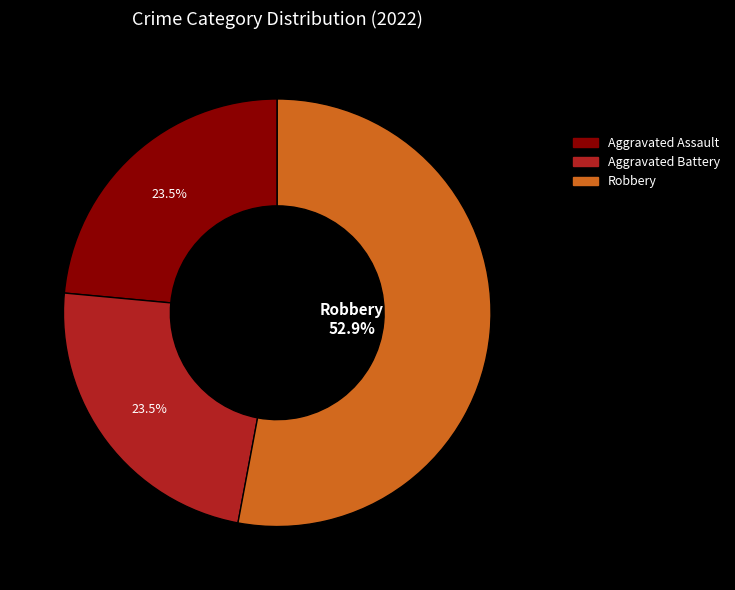

Is there a majority slice in this chart?

Yes